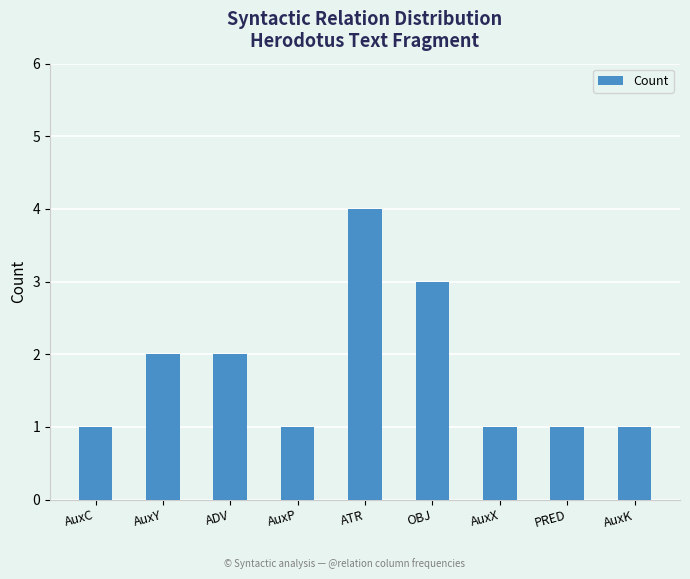

What is the sum of the values at OBJ and AuxP?

4